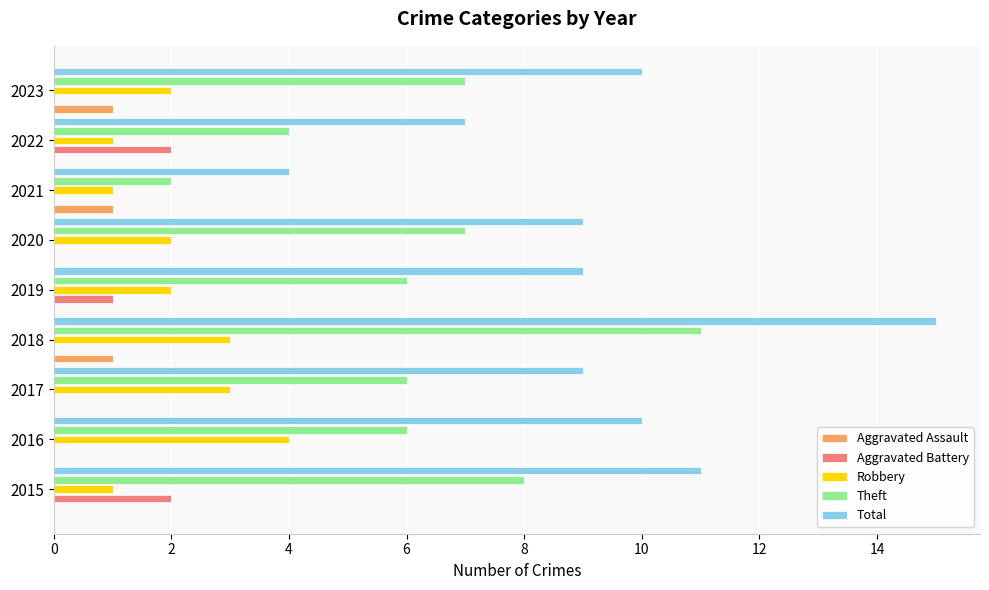

What are all the series names shown in the legend?

Aggravated Assault, Aggravated Battery, Robbery, Theft, Total